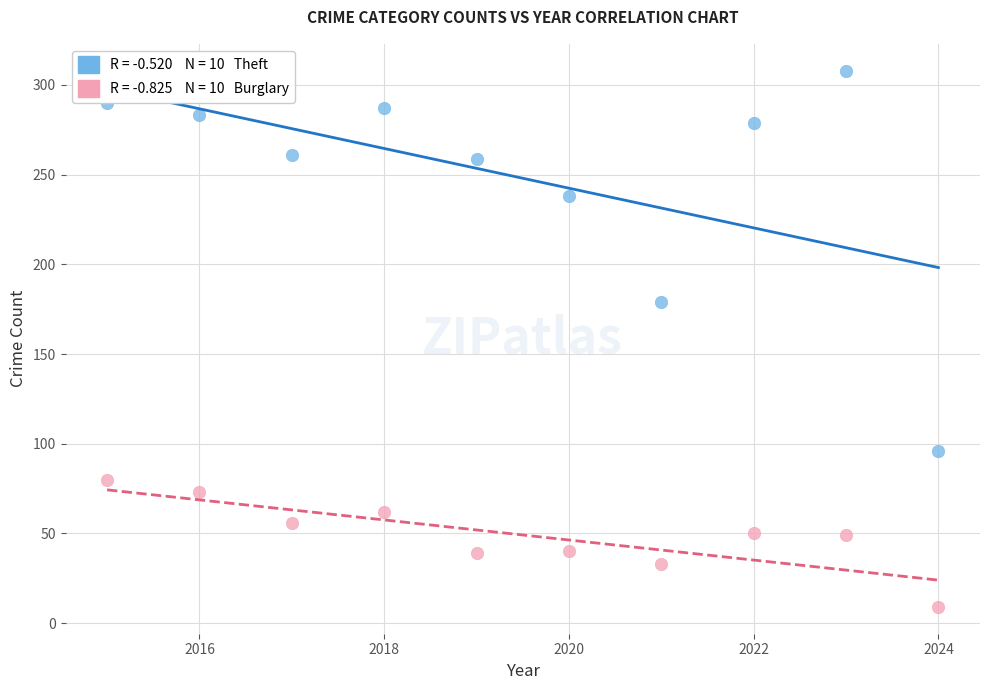

Across all series, what Y value is closest to 158?

179